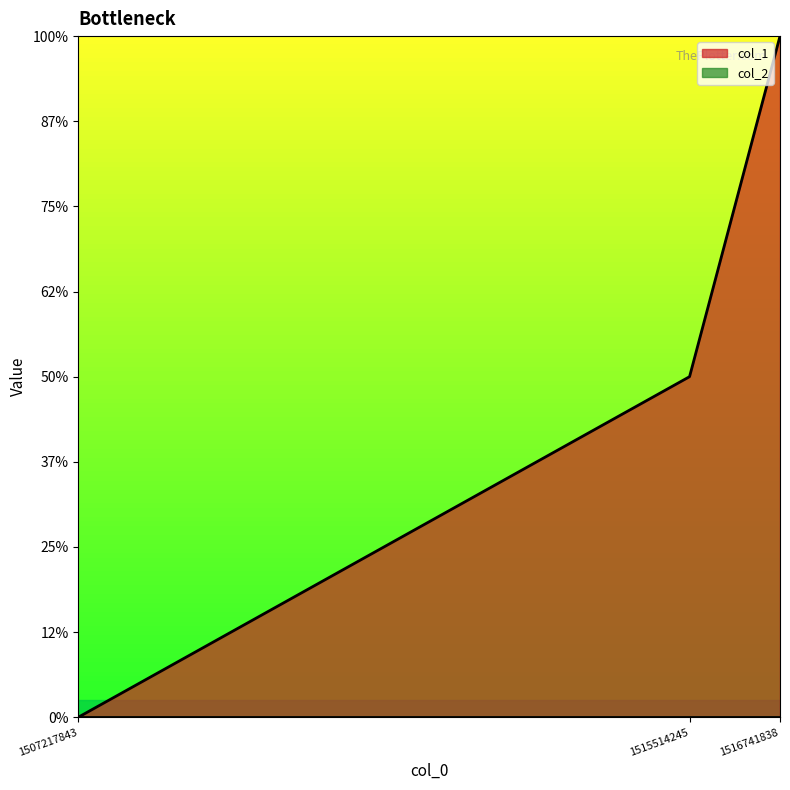

What is the difference between the values at 1516741838 and 1507217843?

2